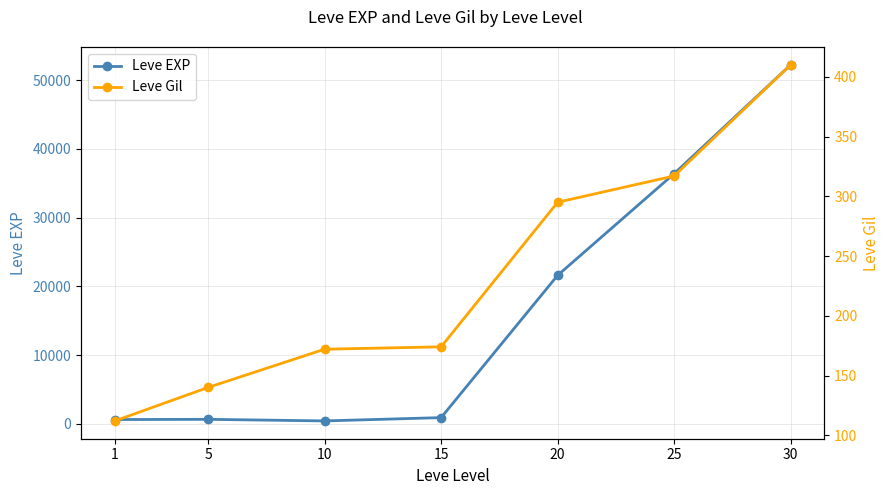

At which label does Leve Gil first exceed 174?

20